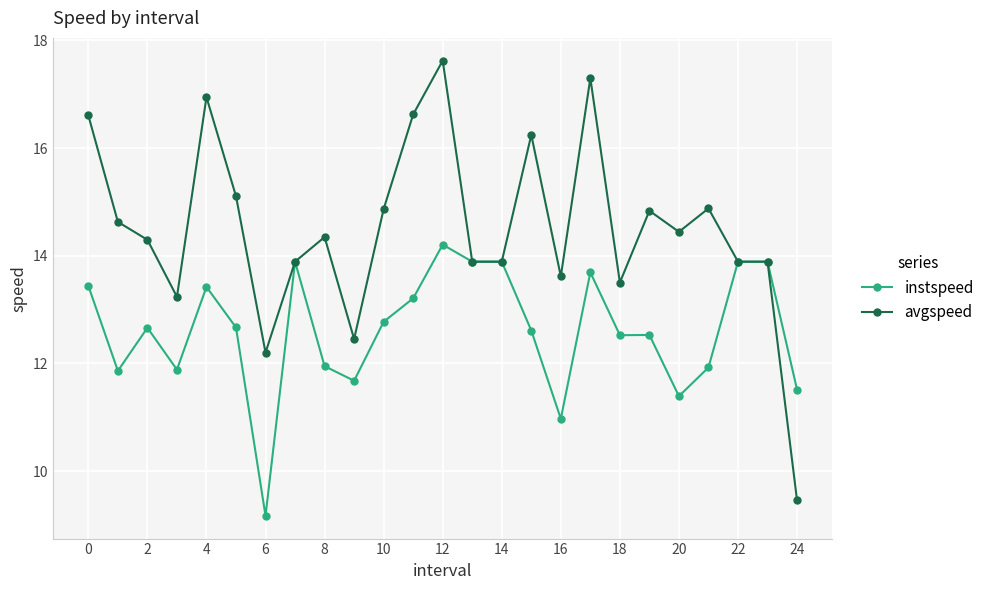

List the series in order of their overall mean, lowest first.

instspeed, avgspeed